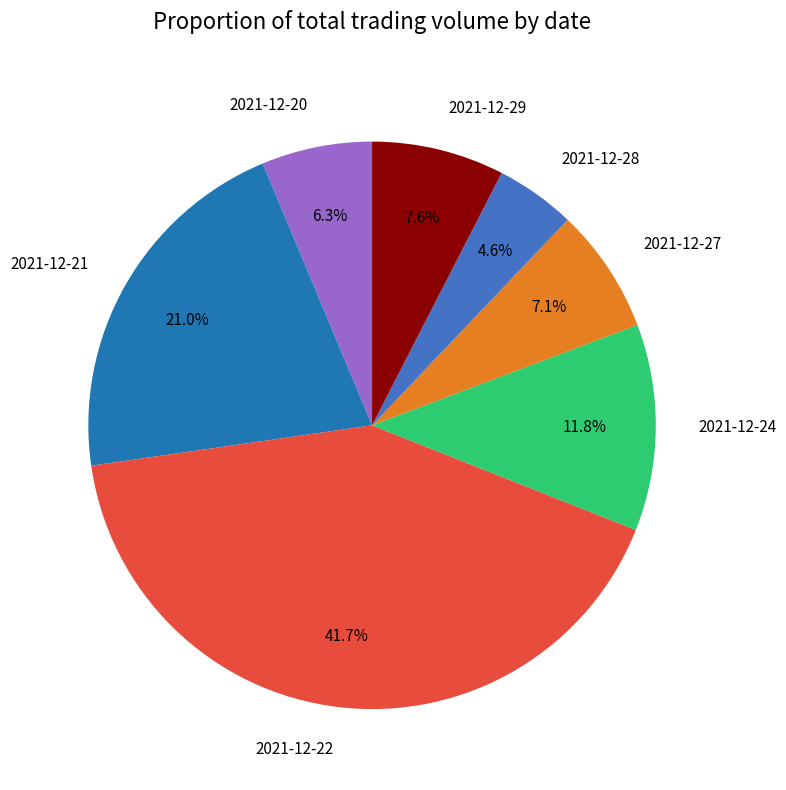

What percentage is NOT represented by 2021-12-29?

92.4%